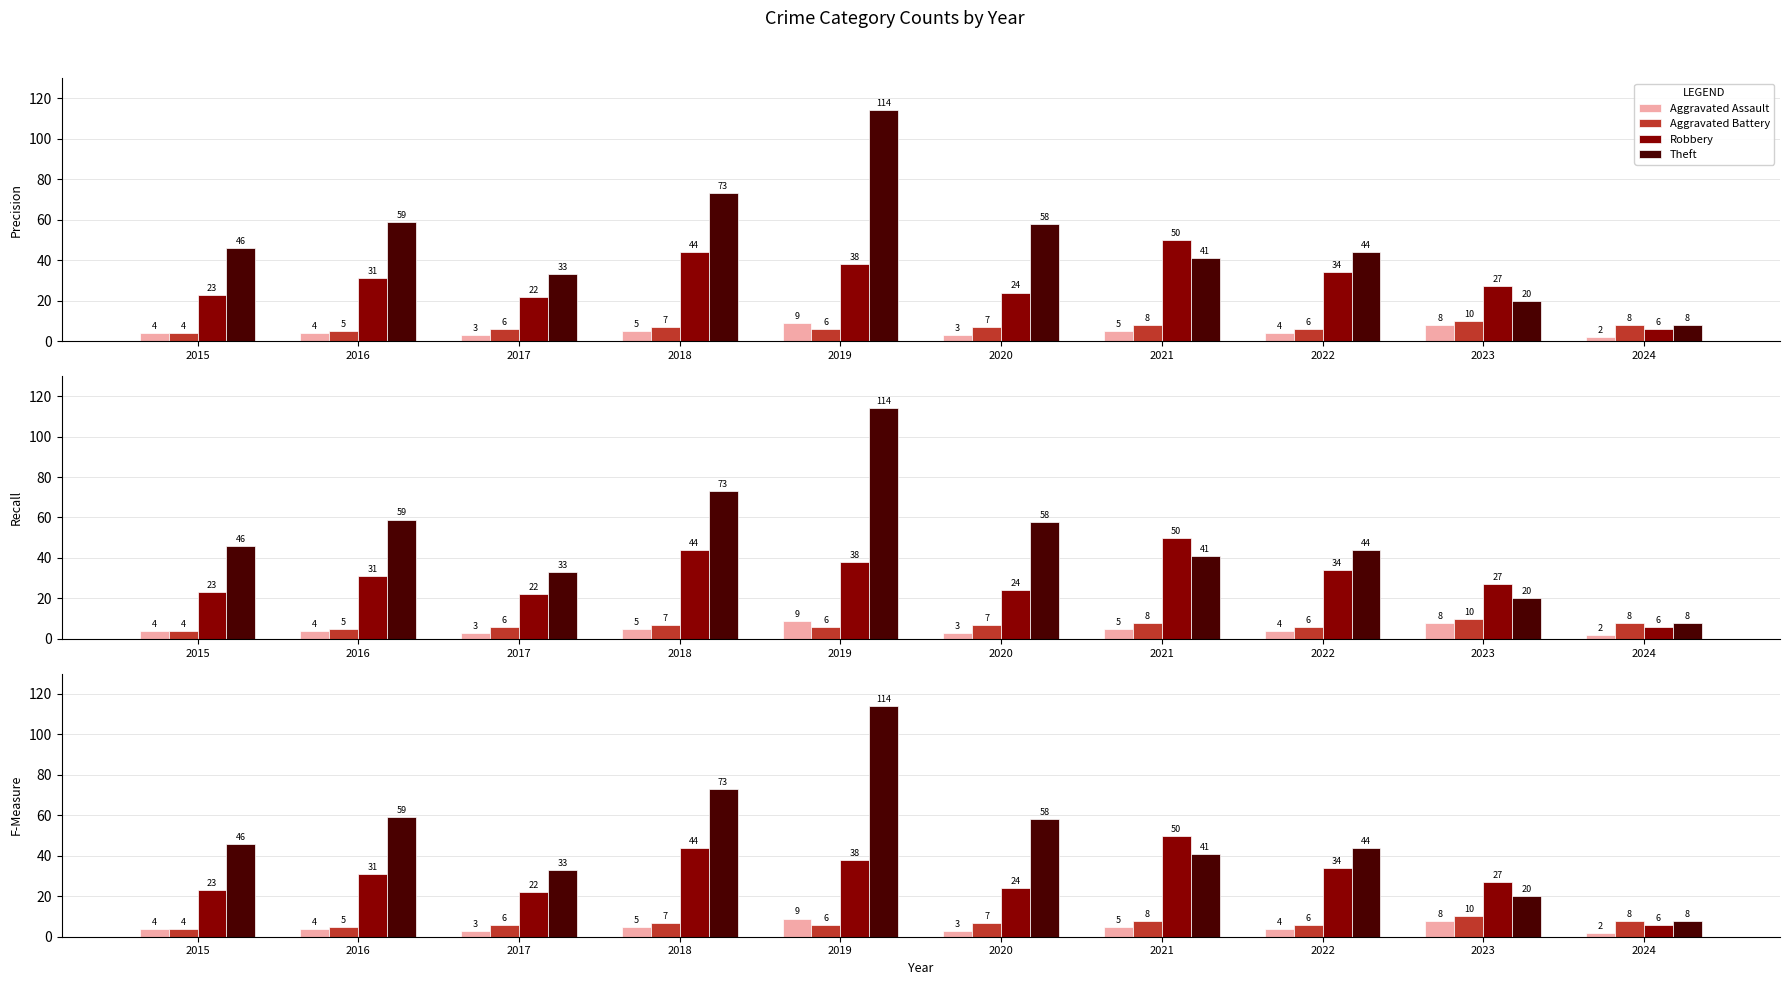

At which category does the chart reach its minimum across all series?

2024